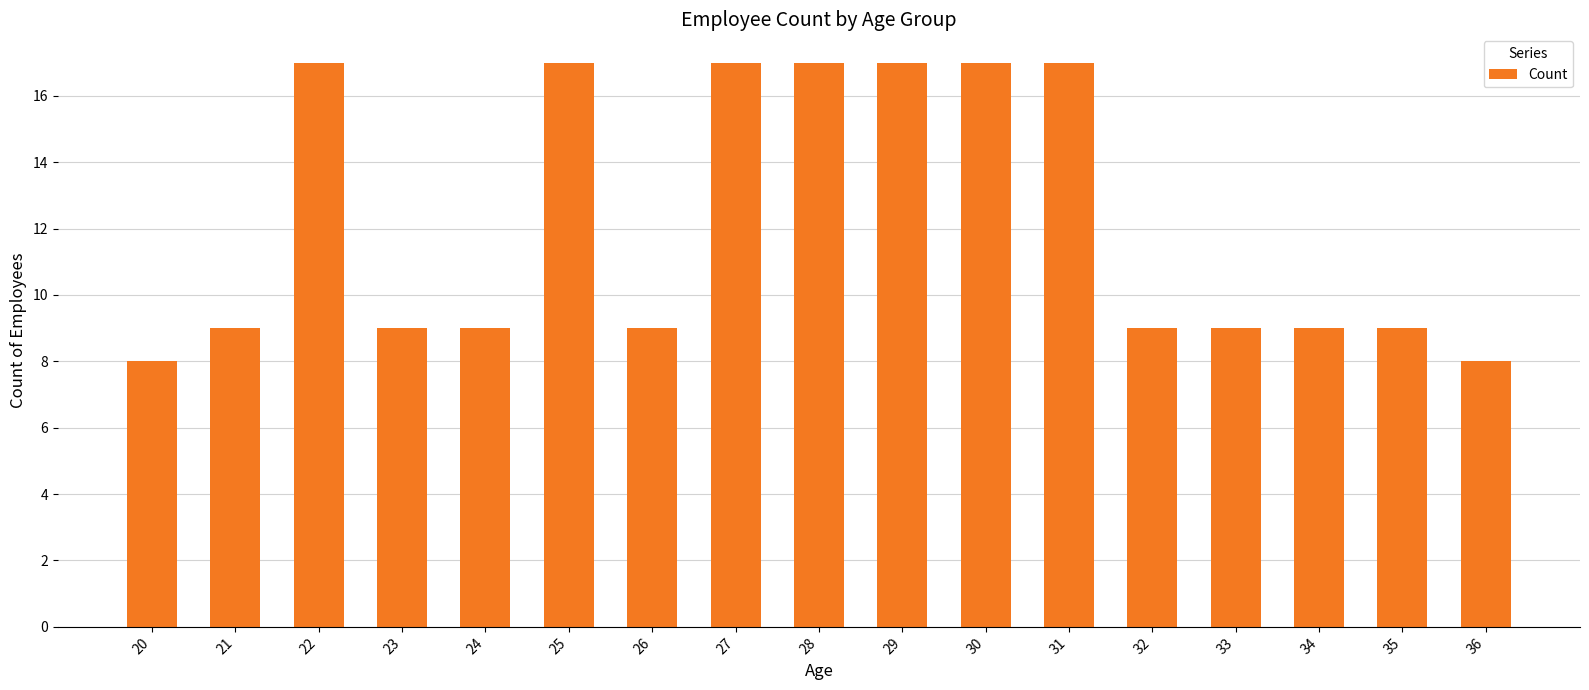

What is the value of the 2nd bar from the left?

9